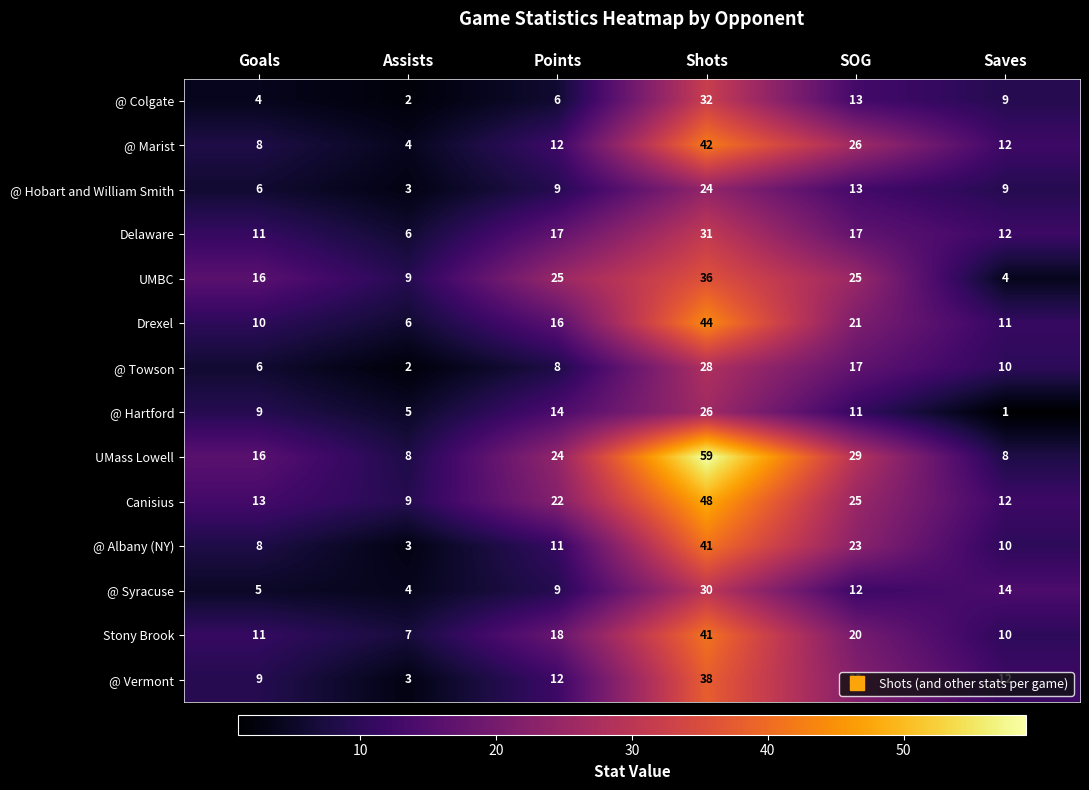

What value does the UMBC series have at Assists, to the nearest 5?

10